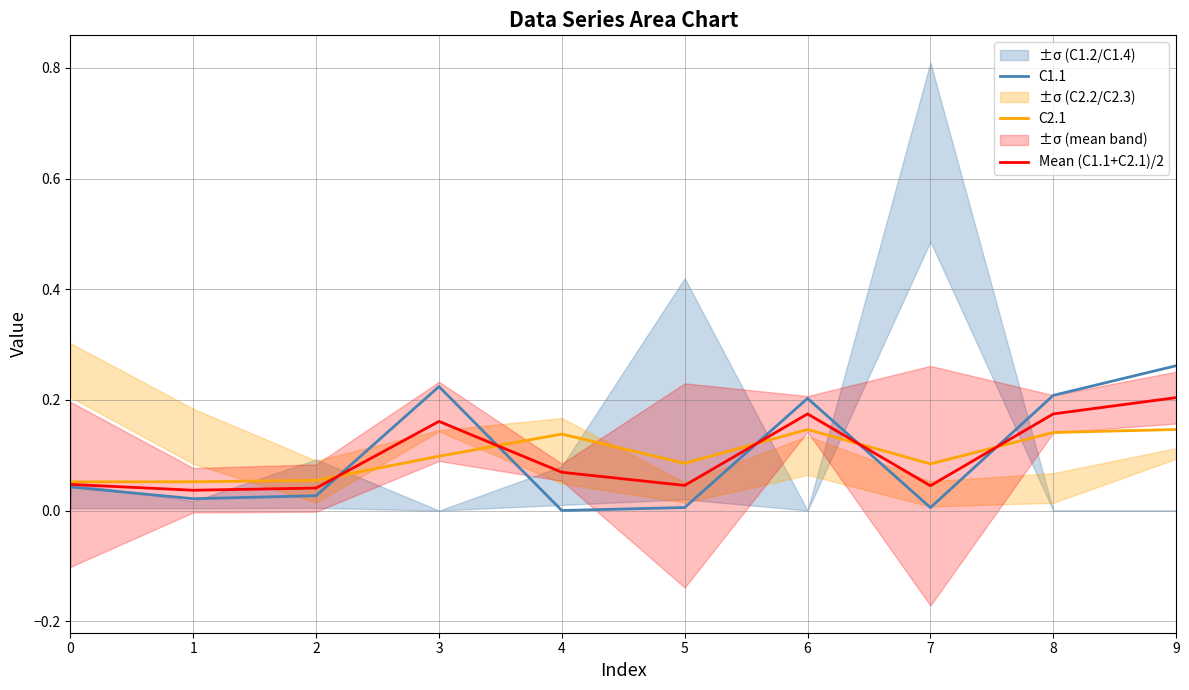

At which category does the chart reach its peak across all series?

9